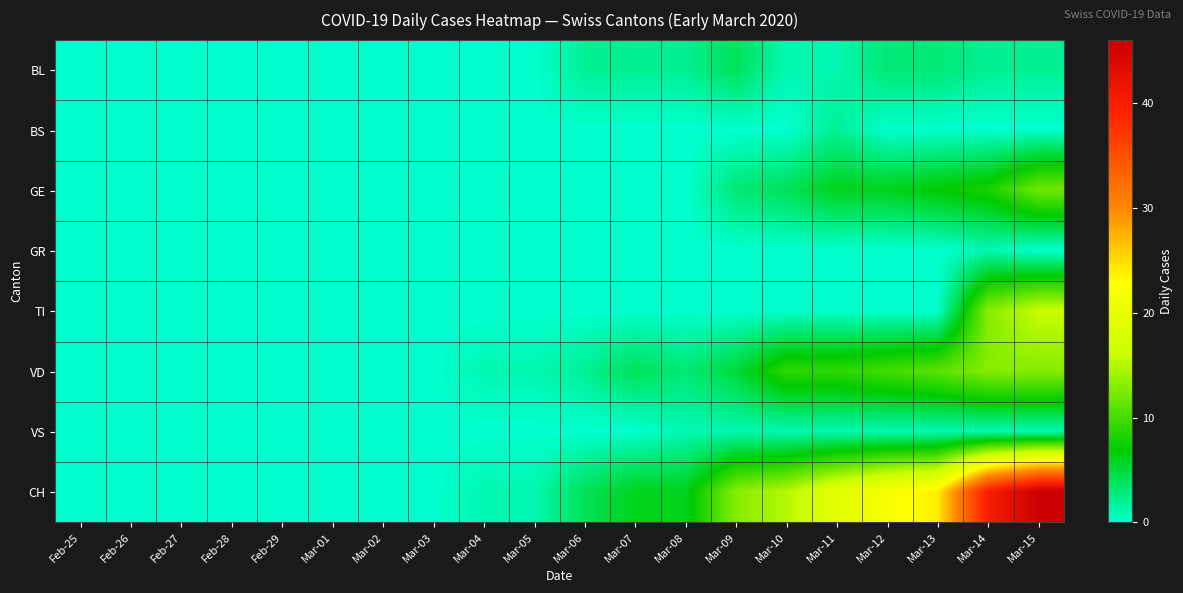

Reading left to right, transcribe all the data shown in this chart.

BL: Feb-25=0	Feb-26=0	Feb-27=0	Feb-28=0	Feb-29=0	Mar-01=0	Mar-02=0	Mar-03=0	Mar-04=0	Mar-05=0	Mar-06=2	Mar-07=2	Mar-08=2	Mar-09=4	Mar-10=1	Mar-11=1	Mar-12=3	Mar-13=3	Mar-14=2	Mar-15=2
BS: Feb-25=0	Feb-26=0	Feb-27=0	Feb-28=0	Feb-29=0	Mar-01=0	Mar-02=0	Mar-03=0	Mar-04=0	Mar-05=0	Mar-06=0	Mar-07=0	Mar-08=0	Mar-09=0	Mar-10=0	Mar-11=2	Mar-12=0	Mar-13=0	Mar-14=0	Mar-15=0
GE: Feb-25=0	Feb-26=0	Feb-27=0	Feb-28=0	Feb-29=0	Mar-01=0	Mar-02=0	Mar-03=0	Mar-04=0	Mar-05=0	Mar-06=0	Mar-07=0	Mar-08=0	Mar-09=3	Mar-10=4	Mar-11=6	Mar-12=6	Mar-13=7	Mar-14=8	Mar-15=12
GR: Feb-25=0	Feb-26=0	Feb-27=0	Feb-28=0	Feb-29=0	Mar-01=0	Mar-02=0	Mar-03=0	Mar-04=0	Mar-05=0	Mar-06=0	Mar-07=0	Mar-08=0	Mar-09=0	Mar-10=0	Mar-11=0	Mar-12=0	Mar-13=0	Mar-14=1	Mar-15=0
TI: Feb-25=0	Feb-26=0	Feb-27=0	Feb-28=0	Feb-29=0	Mar-01=0	Mar-02=0	Mar-03=0	Mar-04=0	Mar-05=0	Mar-06=0	Mar-07=0	Mar-08=0	Mar-09=0	Mar-10=0	Mar-11=0	Mar-12=0	Mar-13=0	Mar-14=13	Mar-15=16
VD: Feb-25=0	Feb-26=0	Feb-27=0	Feb-28=0	Feb-29=0	Mar-01=0	Mar-02=0	Mar-03=0	Mar-04=1	Mar-05=1	Mar-06=2	Mar-07=4	Mar-08=3	Mar-09=5	Mar-10=9	Mar-11=9	Mar-12=10	Mar-13=11	Mar-14=13	Mar-15=13
VS: Feb-25=0	Feb-26=0	Feb-27=0	Feb-28=0	Feb-29=0	Mar-01=0	Mar-02=0	Mar-03=0	Mar-04=0	Mar-05=0	Mar-06=0	Mar-07=0	Mar-08=1	Mar-09=1	Mar-10=1	Mar-11=1	Mar-12=1	Mar-13=1	Mar-14=1	Mar-15=1
CH: Feb-25=0	Feb-26=0	Feb-27=0	Feb-28=0	Feb-29=0	Mar-01=0	Mar-02=0	Mar-03=0	Mar-04=1	Mar-05=1	Mar-06=4	Mar-07=6	Mar-08=6	Mar-09=13	Mar-10=15	Mar-11=19	Mar-12=22	Mar-13=24	Mar-14=40	Mar-15=46